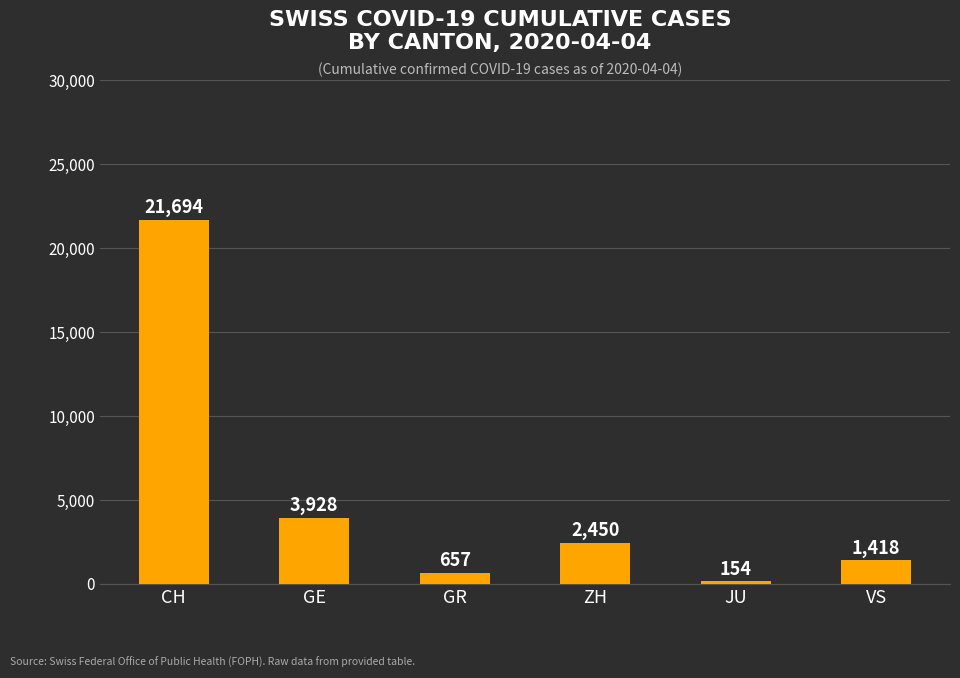

Rank the categories by value from highest to lowest.

CH, GE, ZH, VS, GR, JU